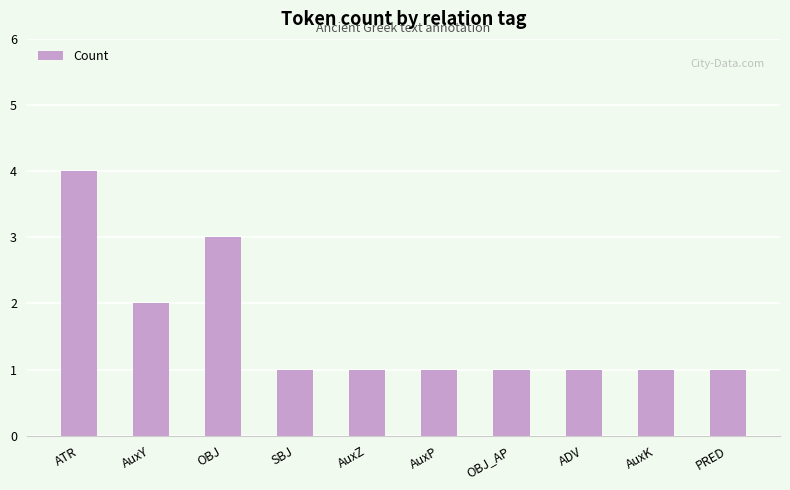

At which label is the value closest to 2?

AuxY